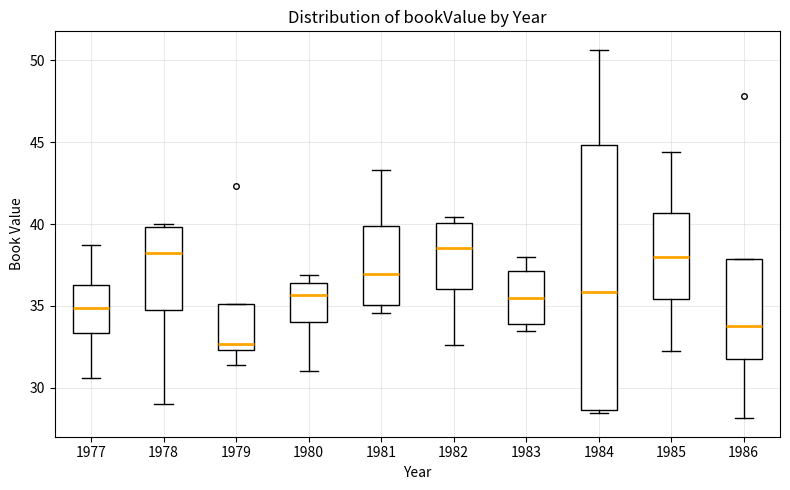

Where is the lower edge of the box at x = 1982 on the y-axis? The values are not printed on the chart, so give them approximately, as read against the axis.

36.0